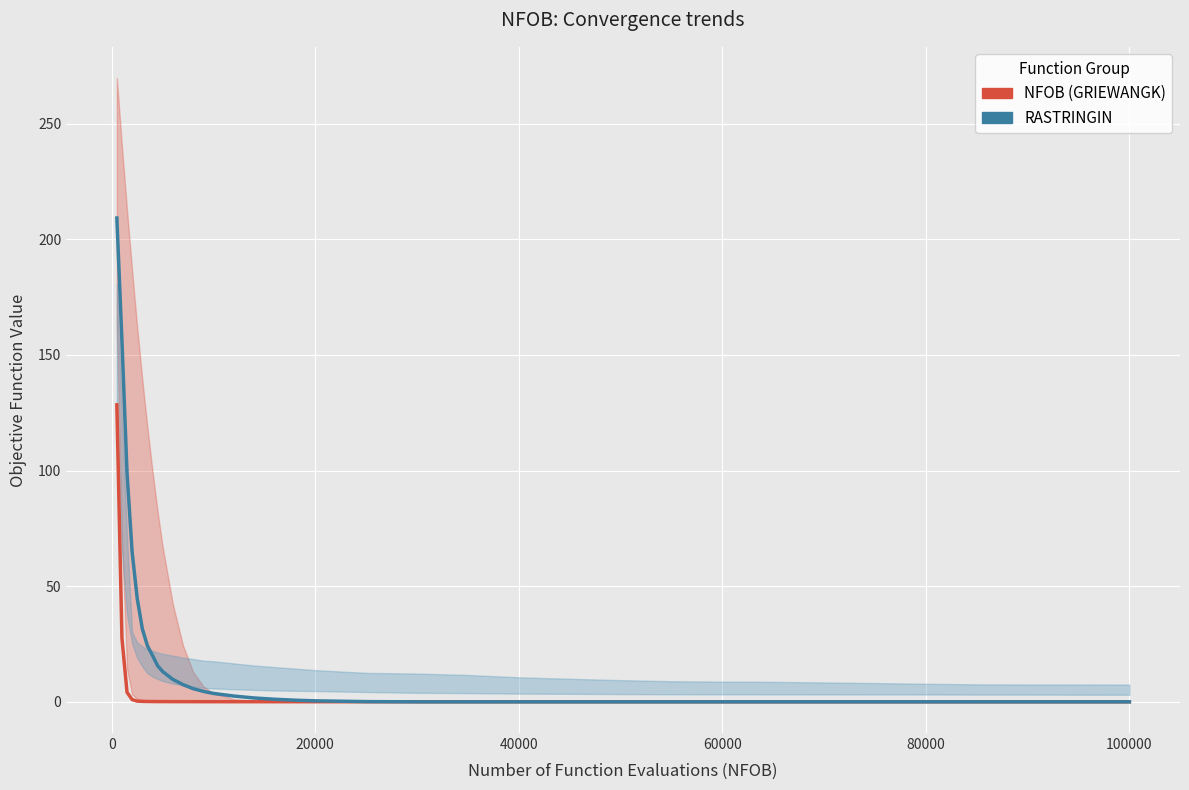

Read the NFOB (GRIEWANGK) value at 0.

27.5